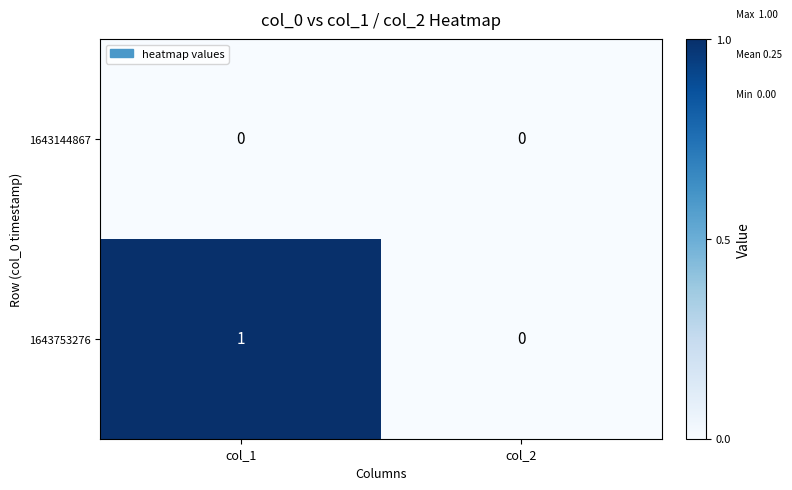

Which category has the lowest value in the 1643753276 series?

col_2